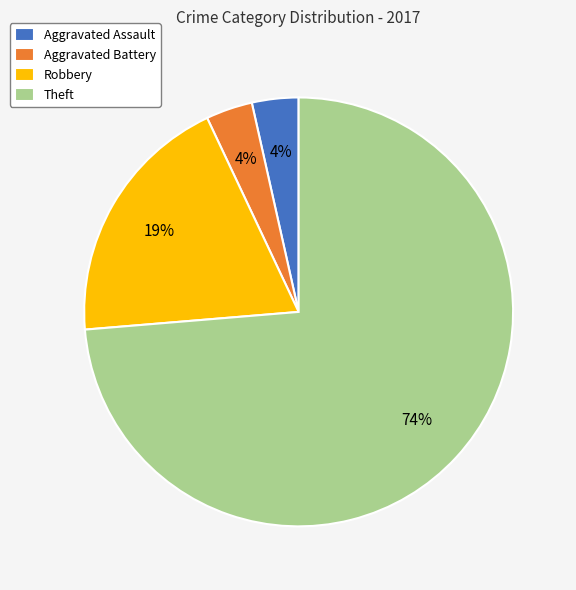

Approximately how many times larger is the value at Robbery compared to Theft?

0.3